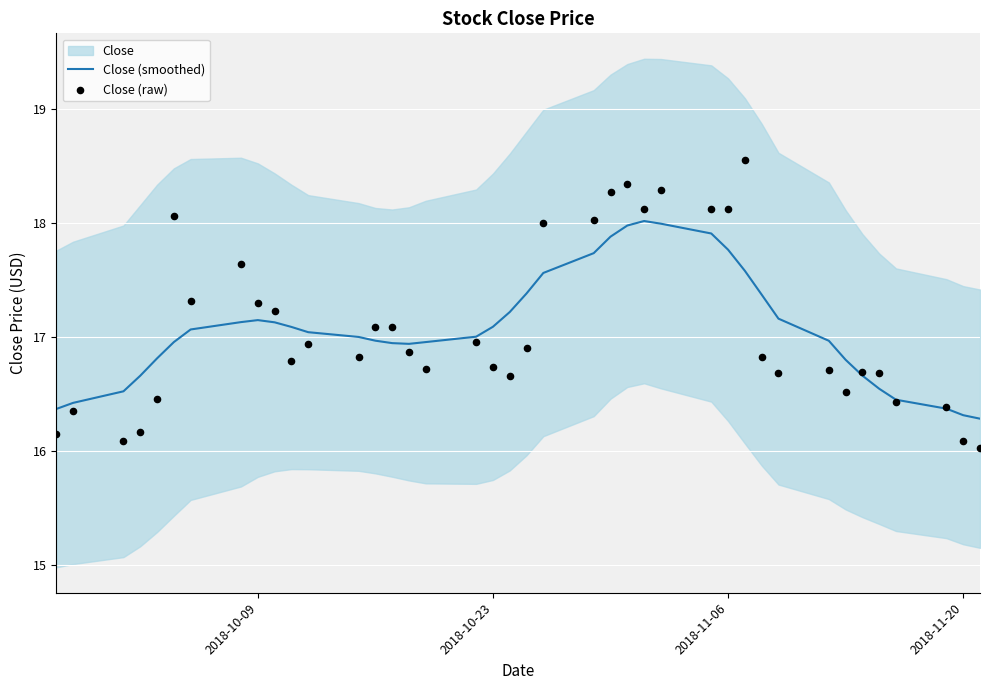

Which series reaches the minimum Y coordinate?

Close (raw)